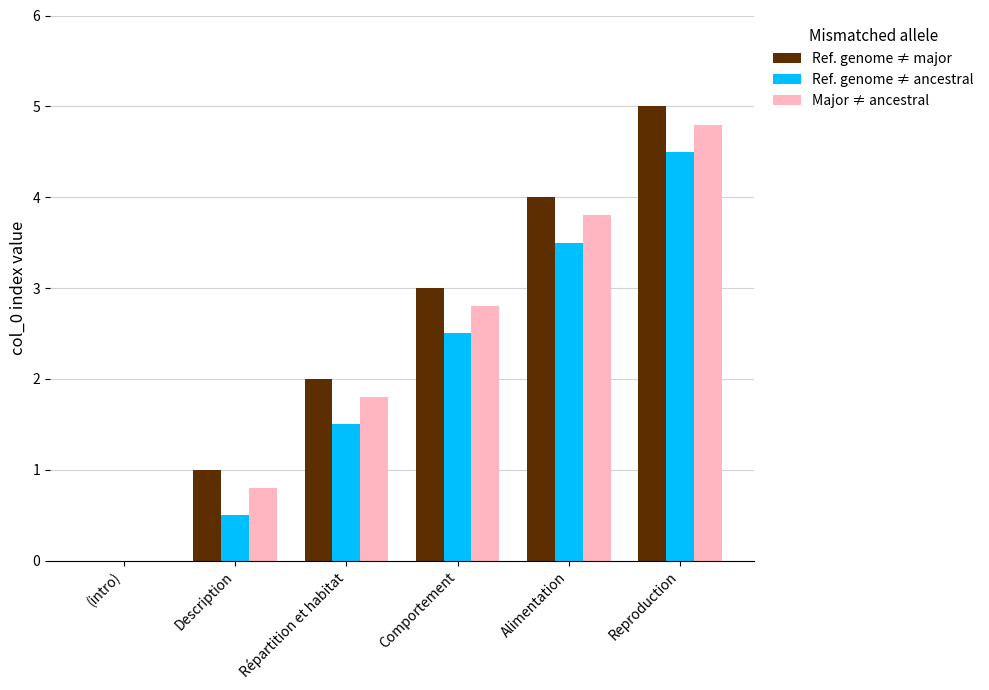

At which label does Major ≠ ancestral first exceed 2?

Comportement